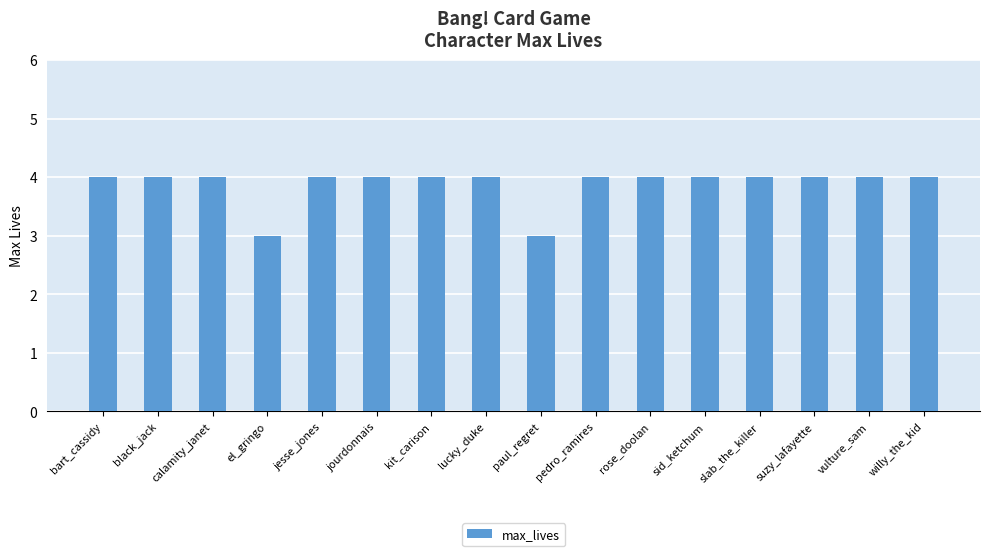

What is the difference between the second highest and minimum values?

1